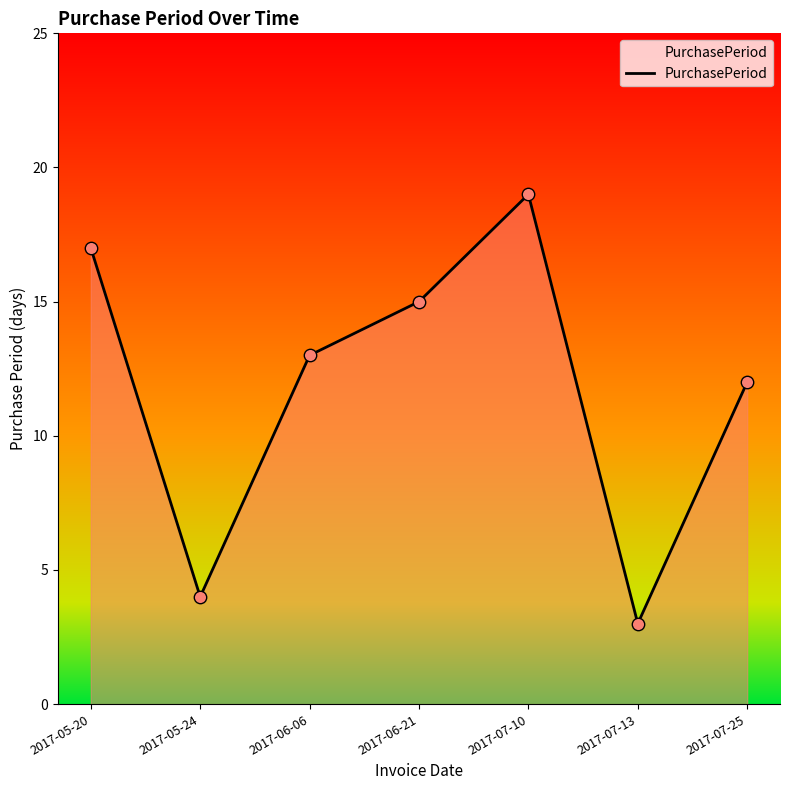

Approximately how many times larger is the value at 2017-07-10 compared to 2017-06-06?

1.5